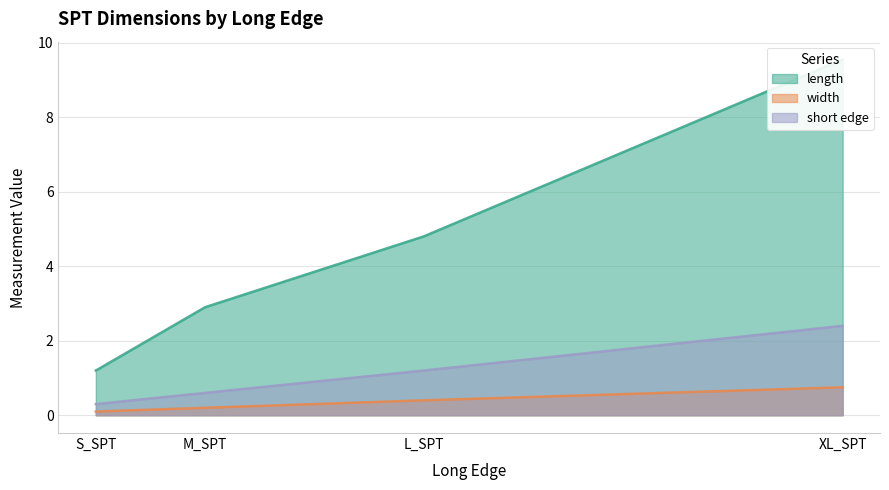

Which category has the highest value in the length series?

XL_SPT